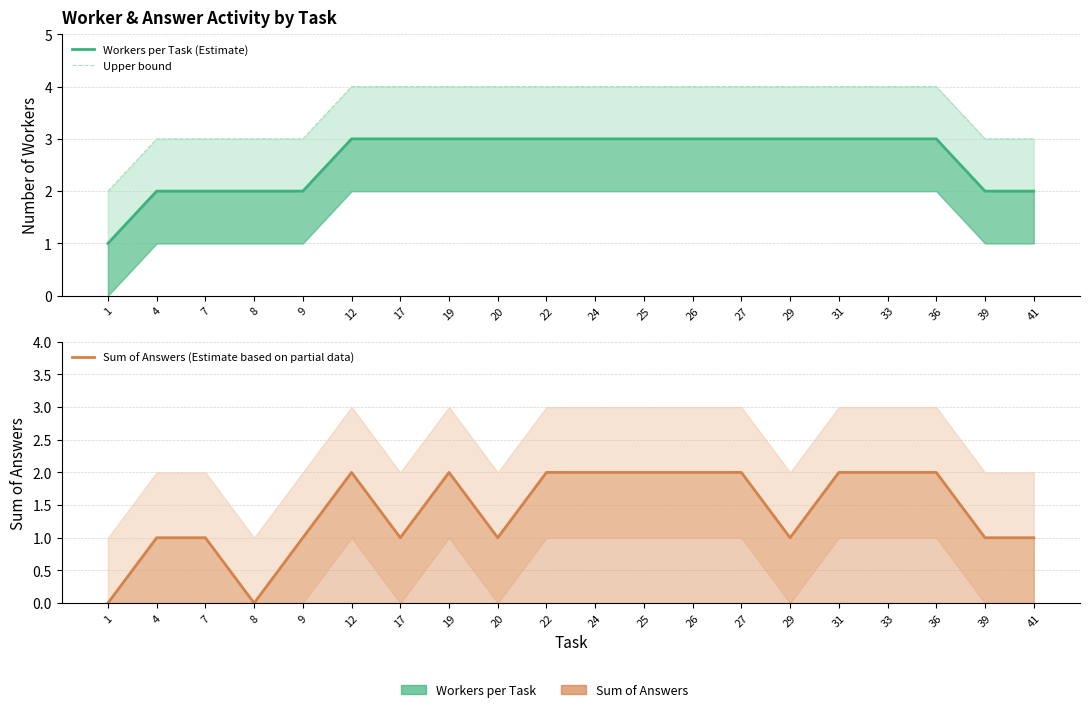

Where is the first local minimum for Sum of Answers (Estimate based on partial data)?

8